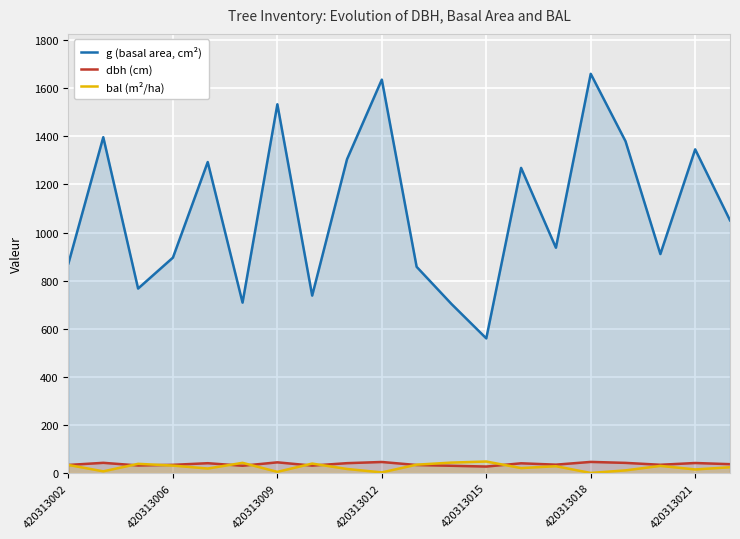

What is the average value of the dbh (cm) series?

36.8